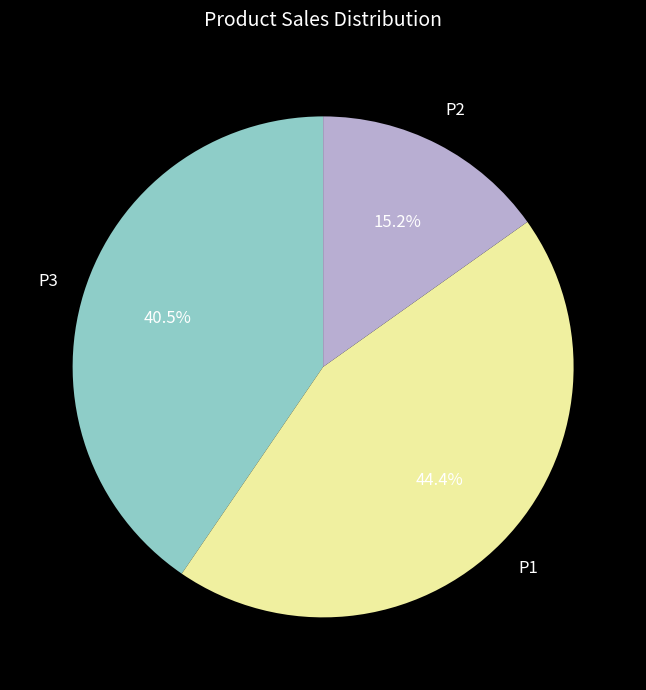

Is there any slice that represents more than half of the pie?

No